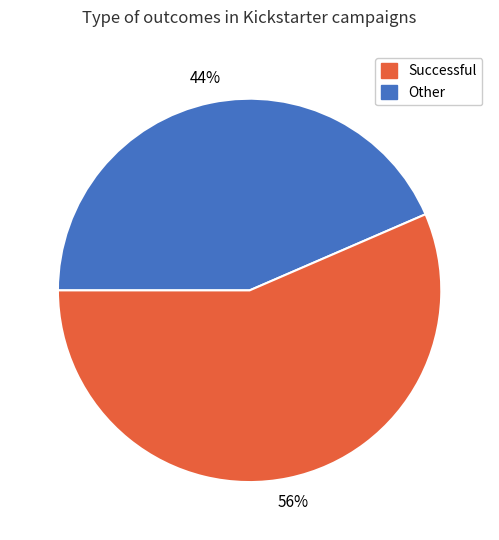

Is there a majority slice in this chart?

Yes